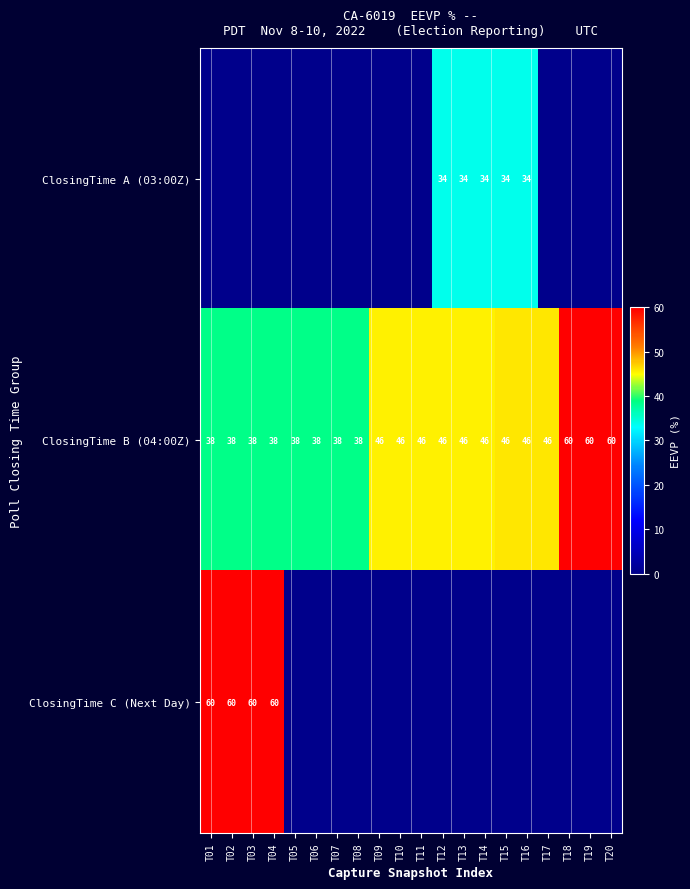

What is the average value of the ClosingTime B (04:00Z) series?

45